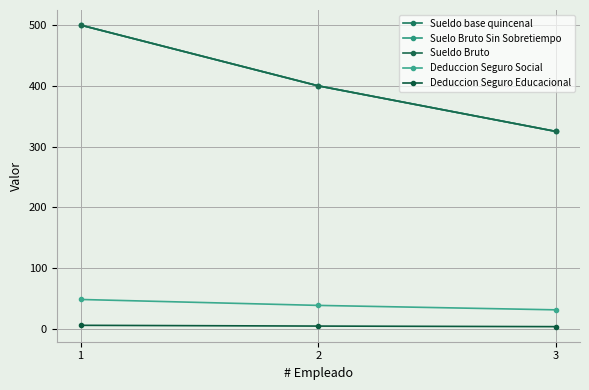

Reading right to left, list all the values displayed in this chart.

Sueldo base quincenal: 3=325.0	2=400.0	1=500.0
Suelo Bruto Sin Sobretiempo: 3=325.0	2=400.0	1=500.0
Sueldo Bruto: 3=325.0	2=400.0	1=500.0
Deduccion Seguro Social: 3=31.7	2=39.0	1=48.8
Deduccion Seguro Educacional: 3=4.1	2=5.0	1=6.2